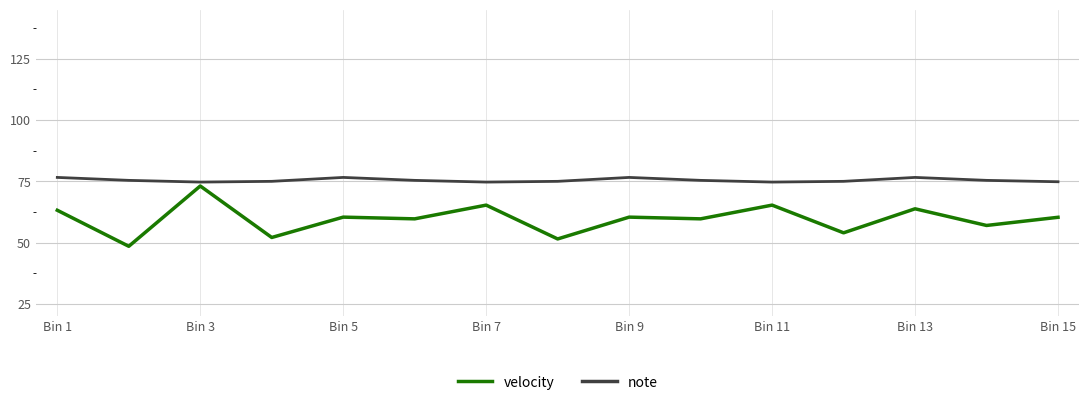

Which series has the largest range (max minus min)?

velocity